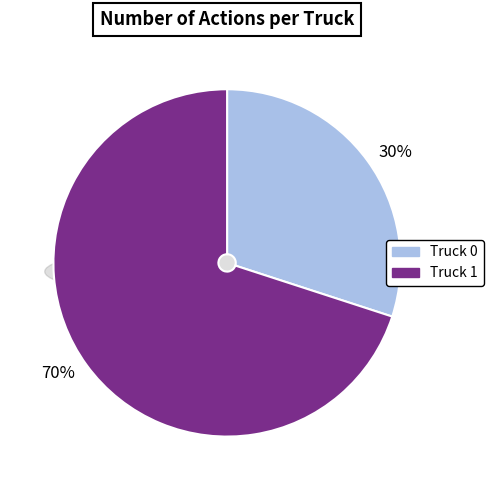

Which slice is the smallest?

Truck 0